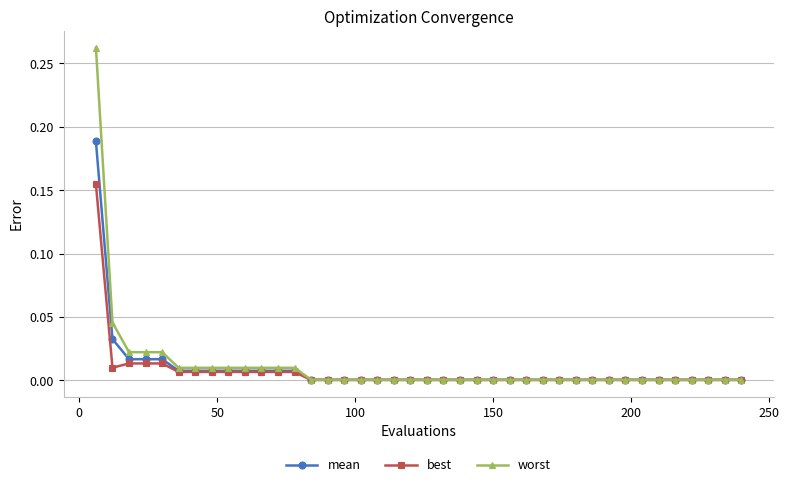

Rank the series by their maximum value, from highest to lowest.

worst, mean, best